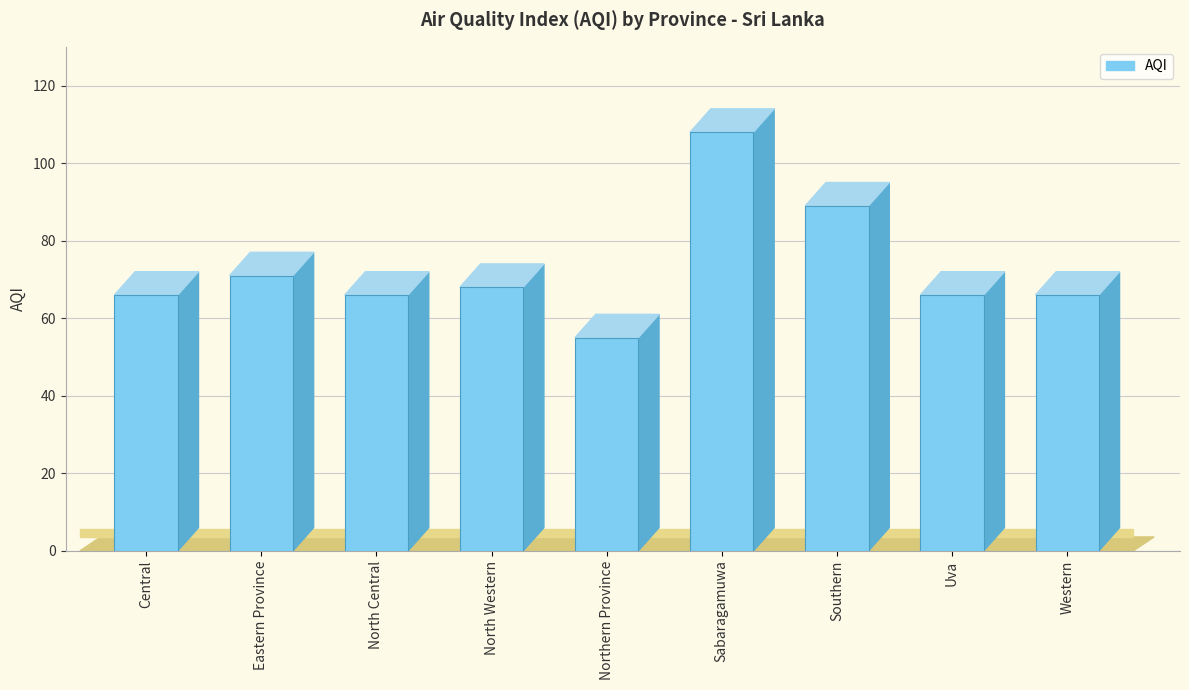

The chart shows a value of 82 at Northern Province. True or false?

False